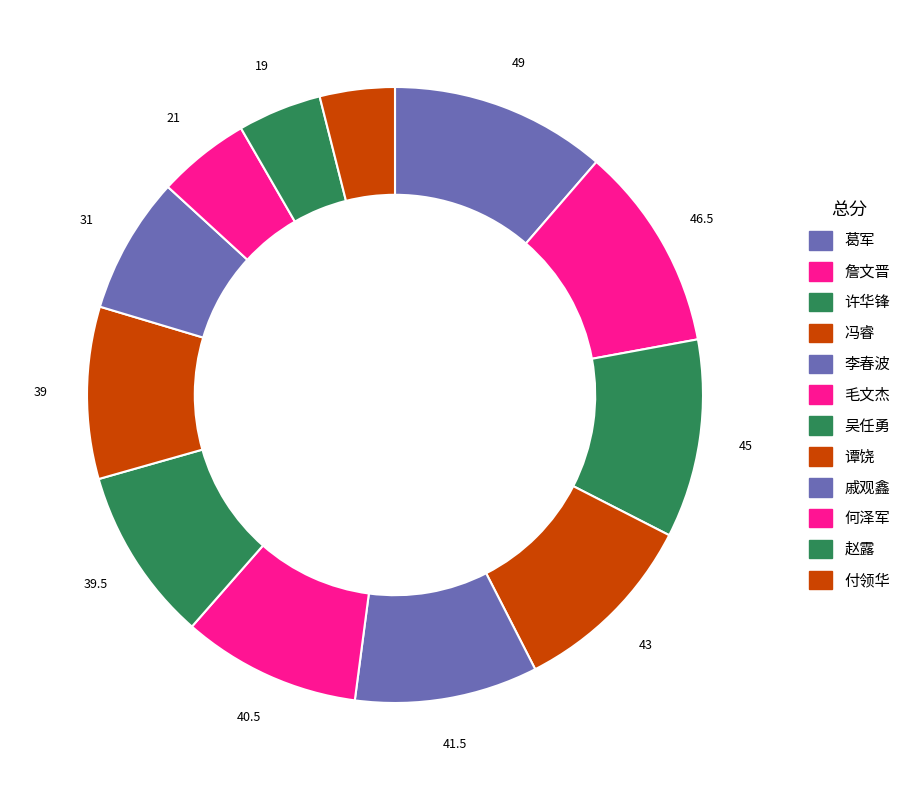

Is the sum of 赵露 and 许华锋 greater than half?

No